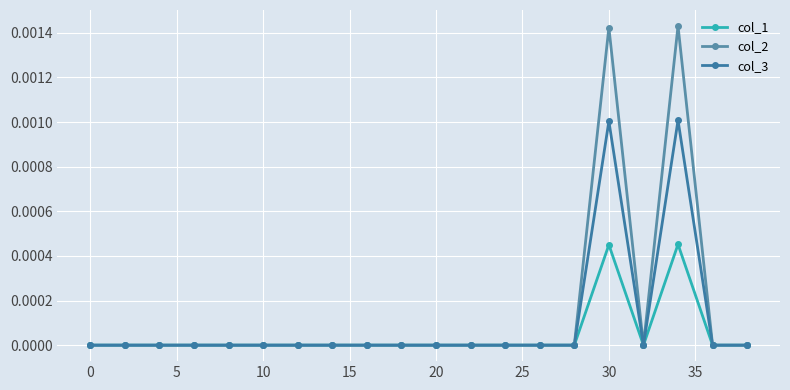

Count the number of categories in the chart.

20